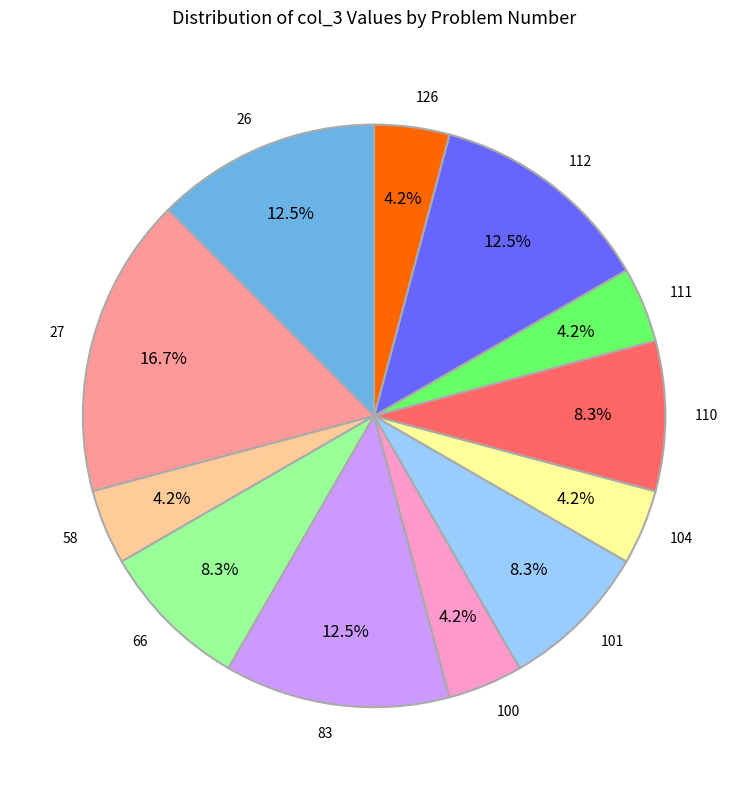

Between 126 and 27, which is larger?

27